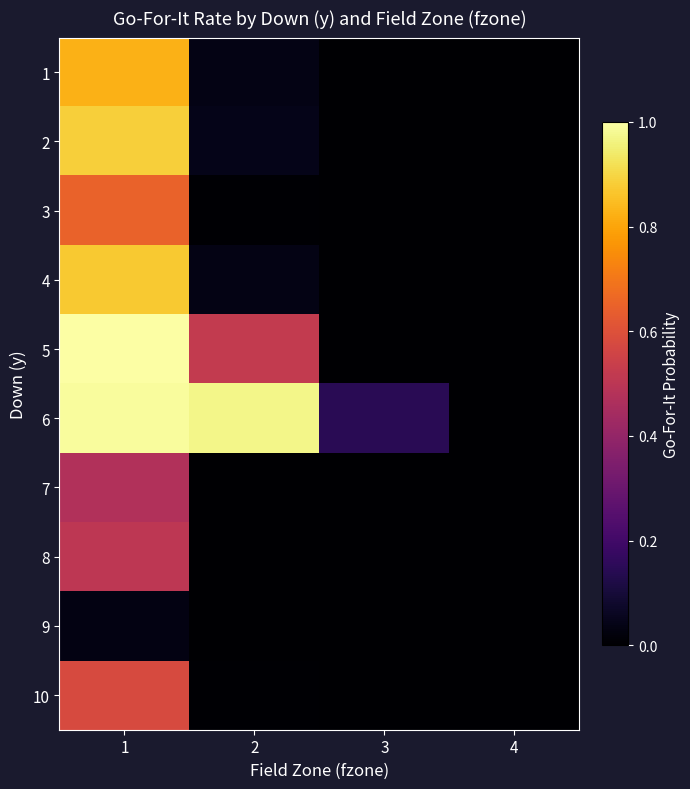

Which has a higher value, 4 or 3?

4